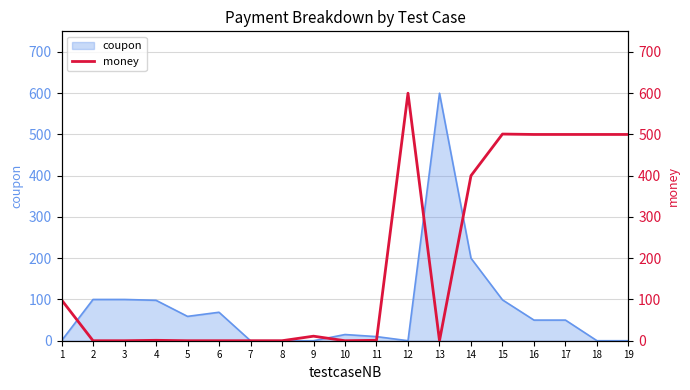

The value of coupon at 9 is -382. True or false?

False